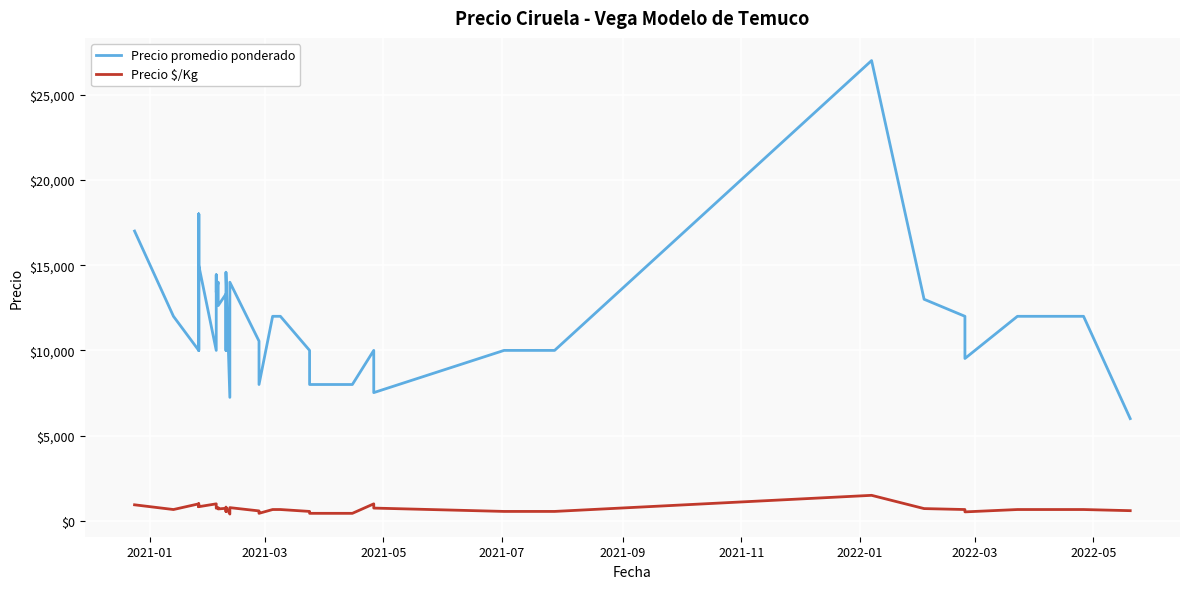

What is the maximum value for Precio $/Kg?

1500